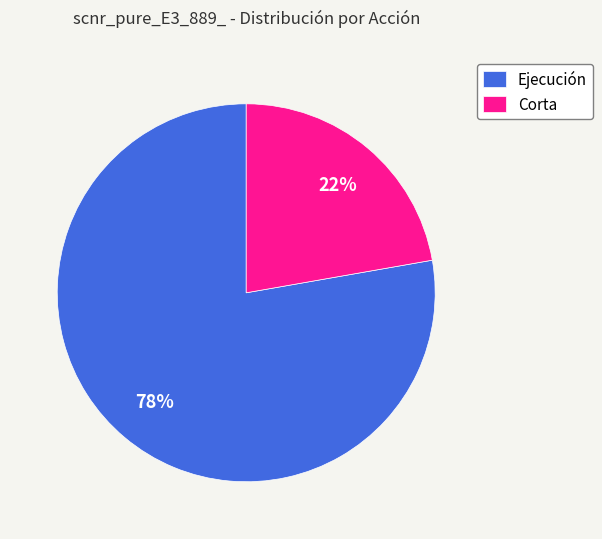

Which category has the biggest portion of the pie?

Ejecución